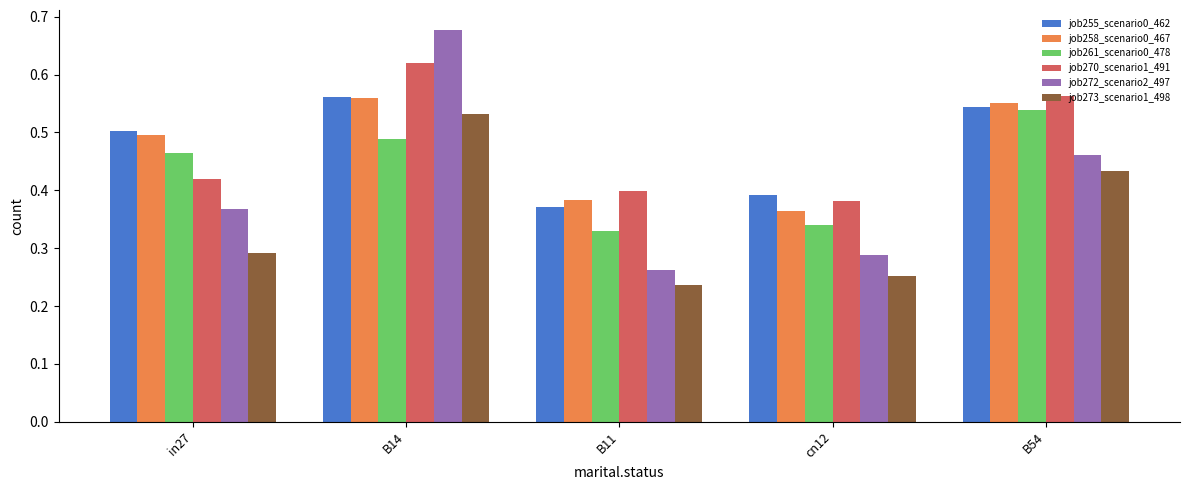

What is the sum of all job261_scenario0_478 values?

2.2